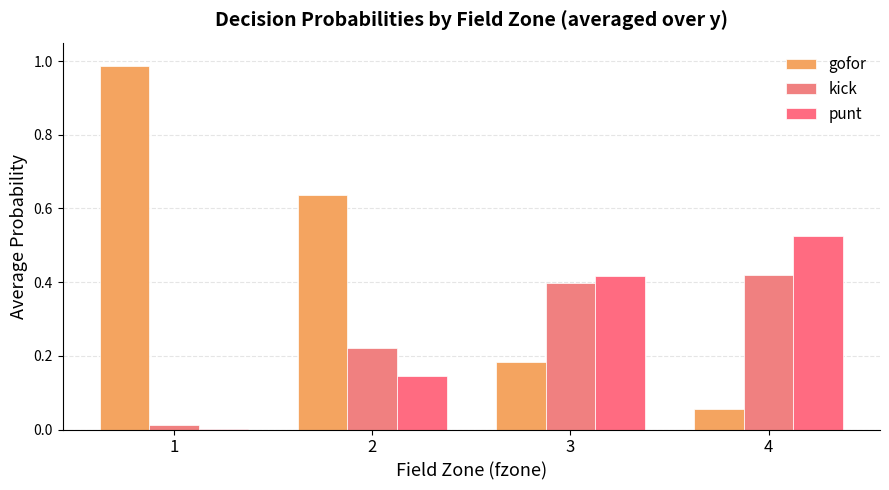

How many series are shown in this chart?

3